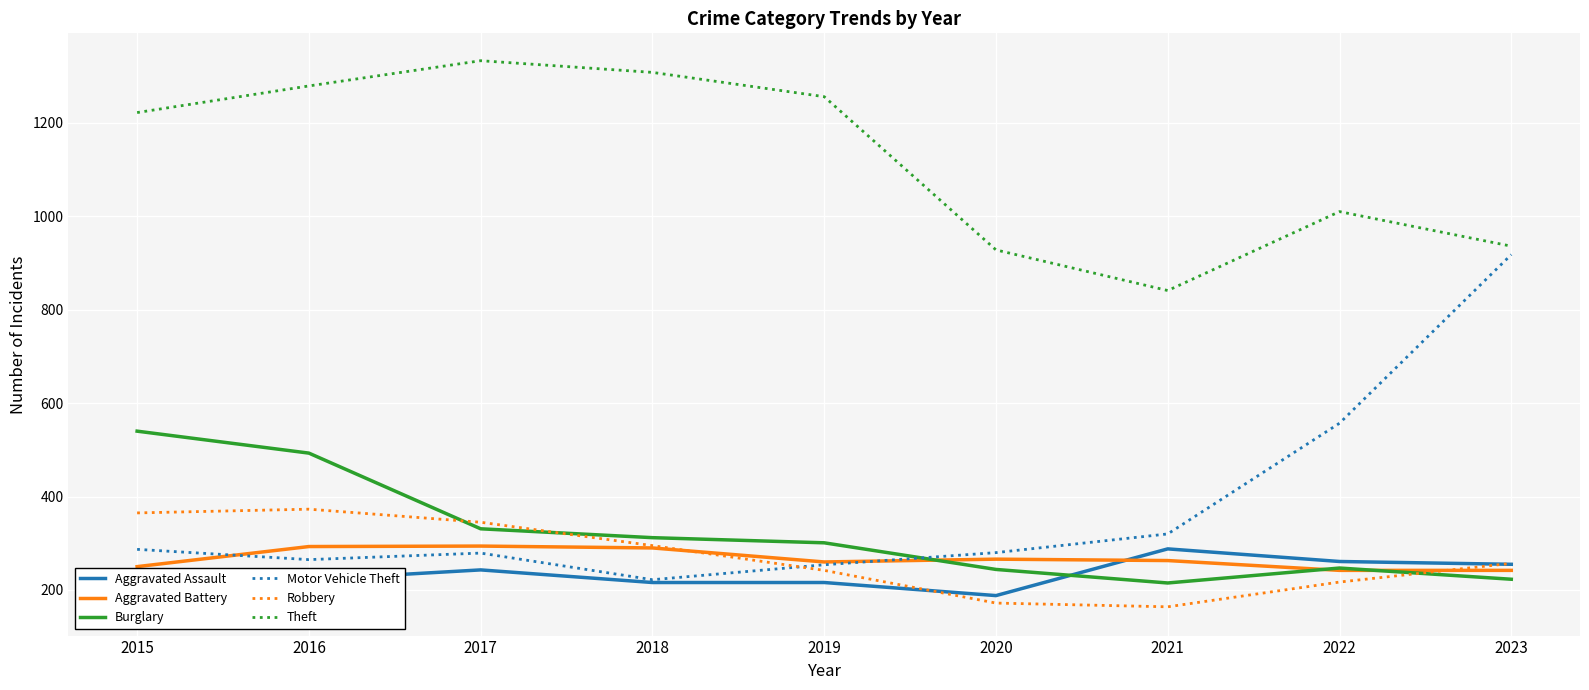

What is the difference between the maximum and second lowest values in the Robbery series?

201